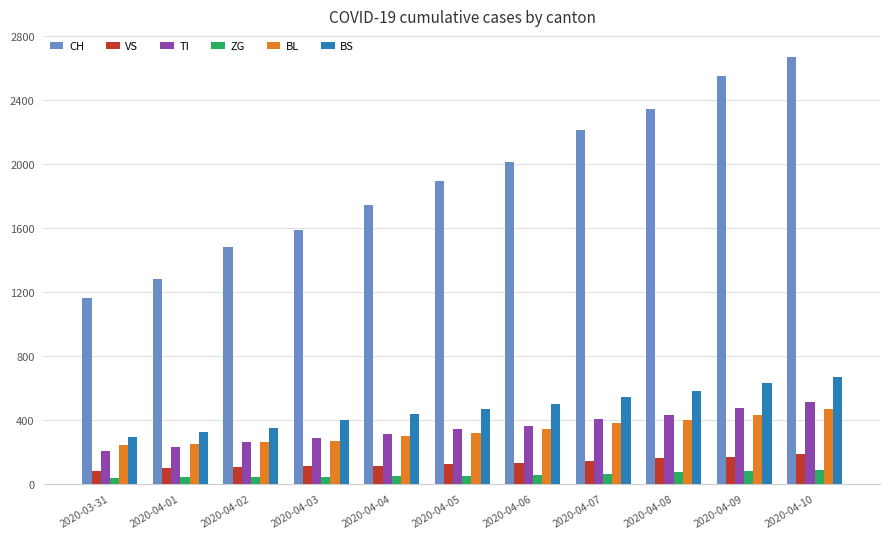

The value of CH at 2020-03-31 is 1160. True or false?

True